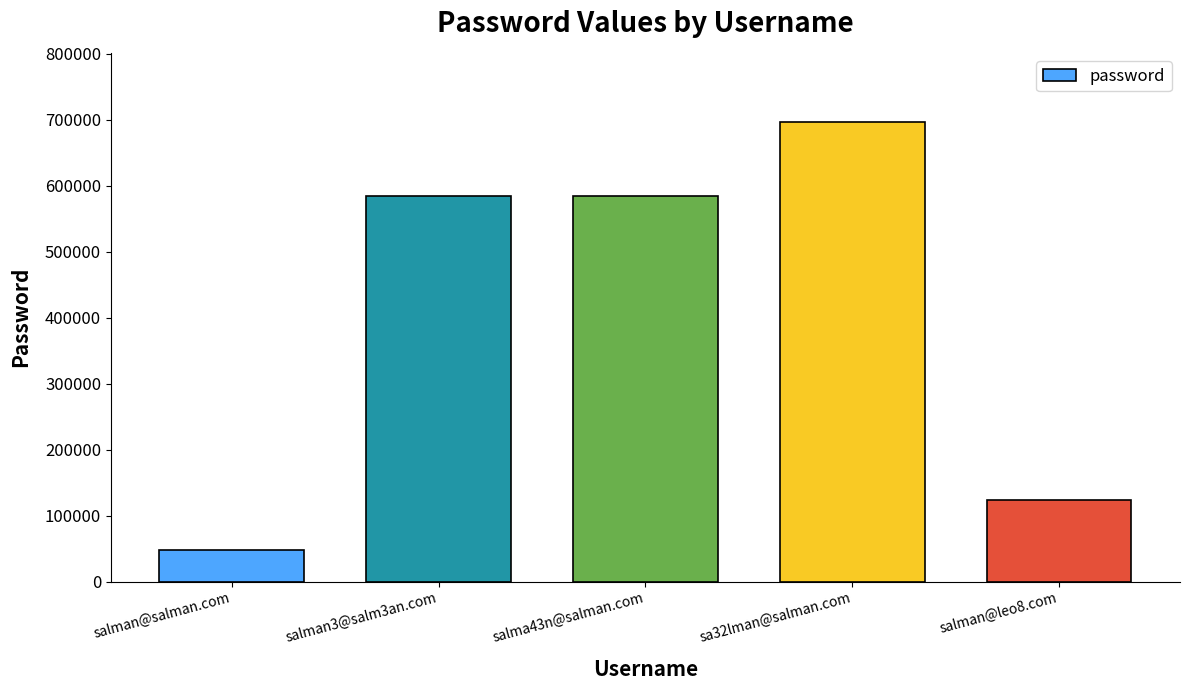

At which category does the chart reach its peak across all series?

sa32lman@salman.com